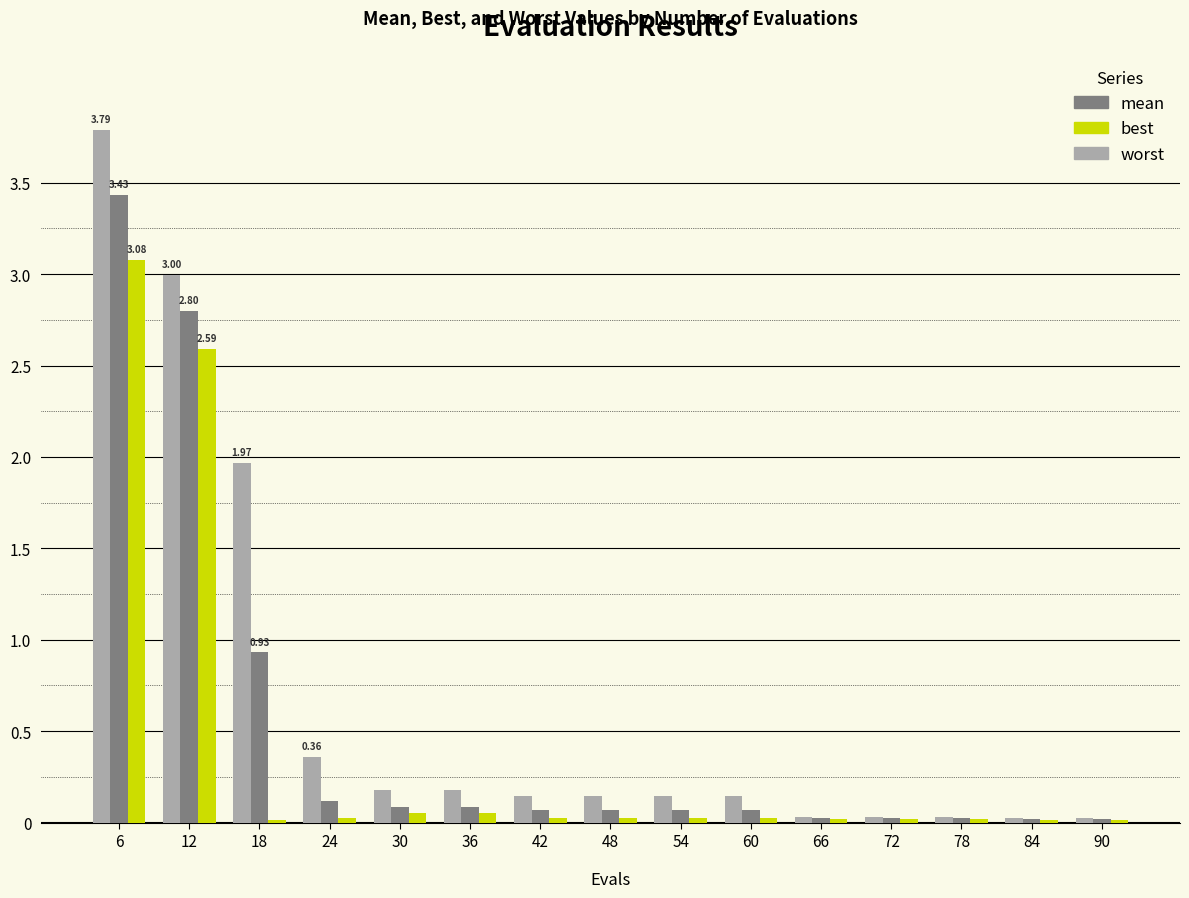

How many groups of bars are there?

15